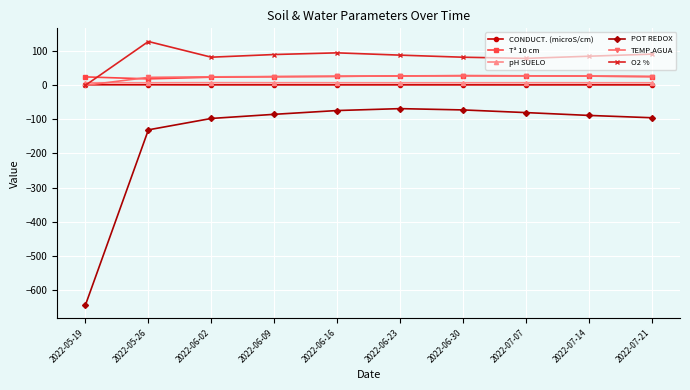

True or false: CONDUCT. (microS/cm) and POT REDOX intersect in this chart.

False